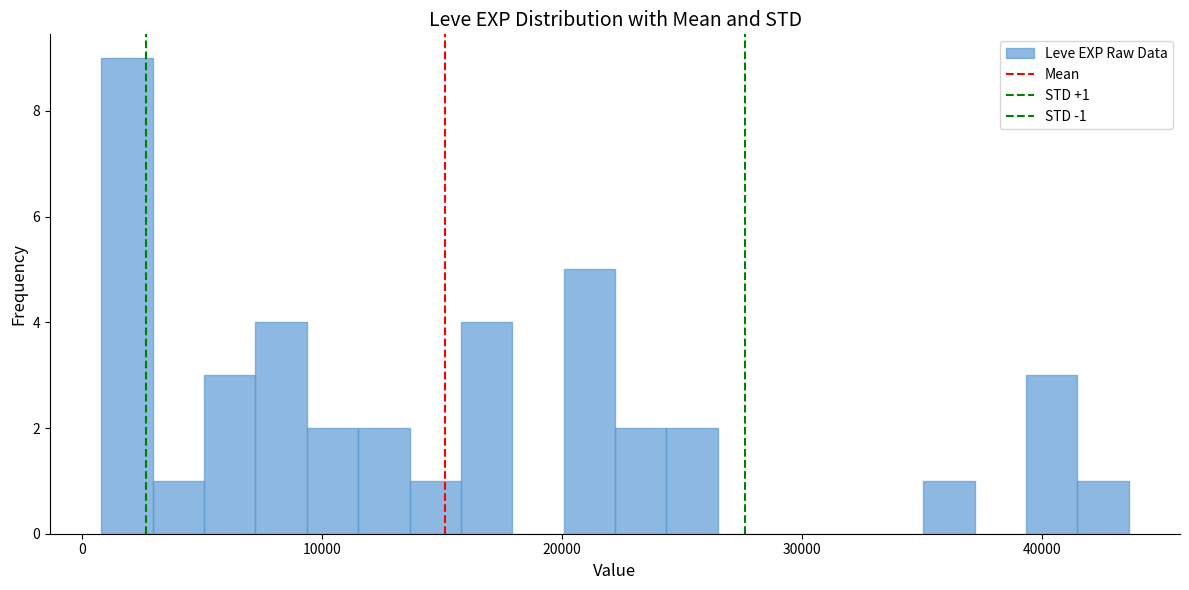

Around what value on the x-axis is the tallest bar? Give the approximate position of its centre, as read against the axis.

2000